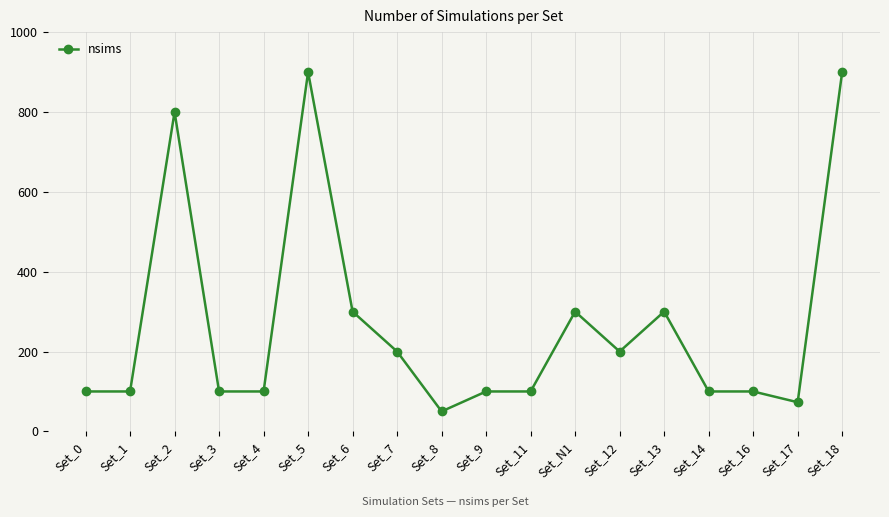

True or false: there are more than 2 points higher than both neighbors.

True